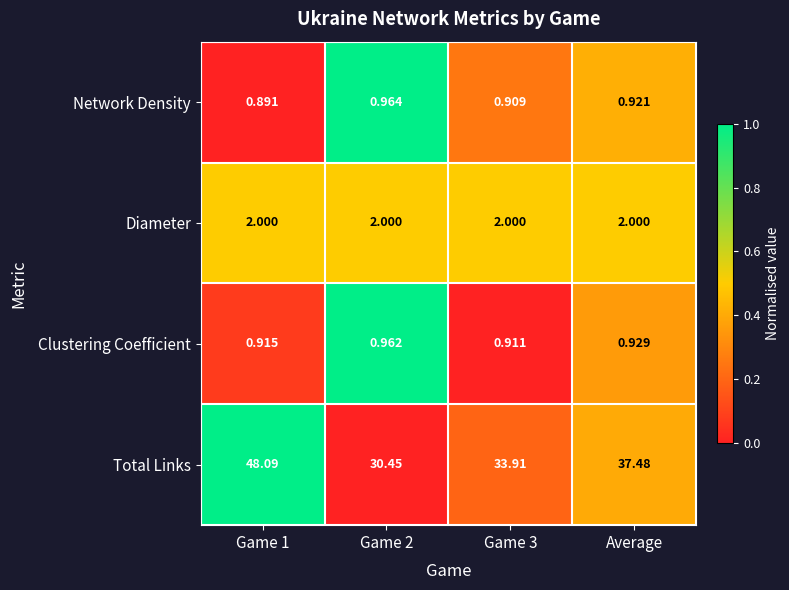

List the series in order of their peak value, lowest first.

Clustering Coefficient, Network Density, Diameter, Total Links